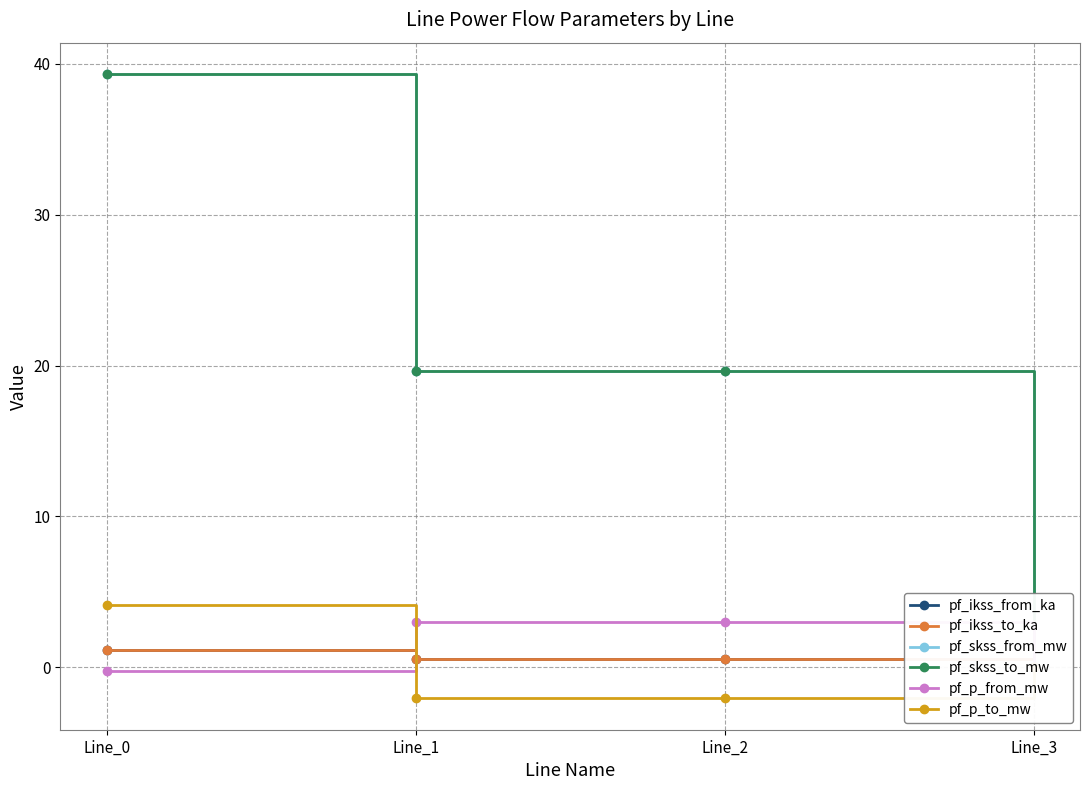

The pf_skss_from_mw series shows 0.0 at Line_3. True or false?

True